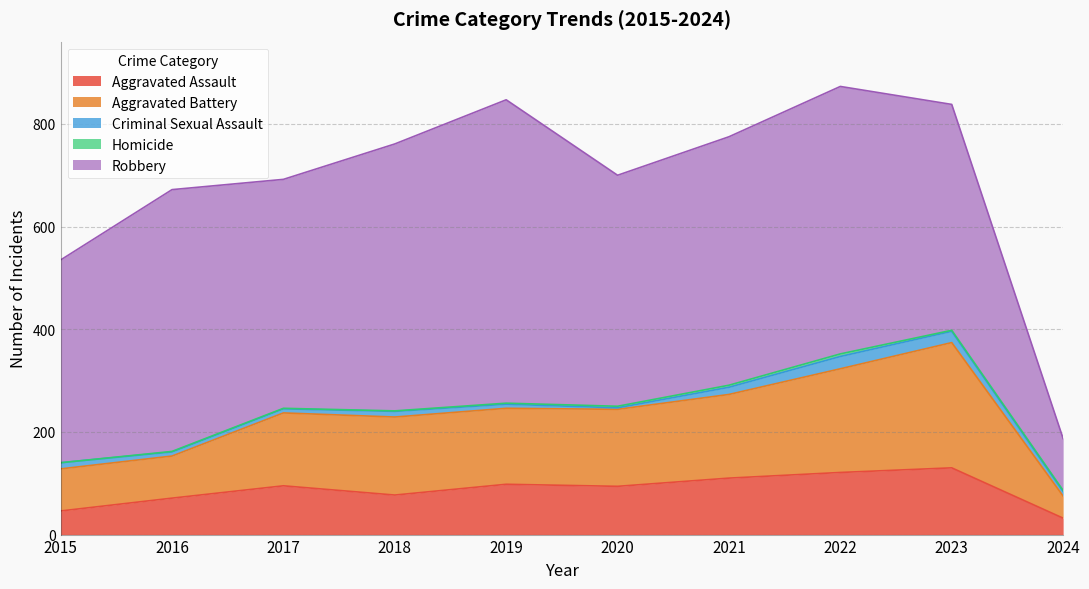

Count the number of data series in this chart.

5